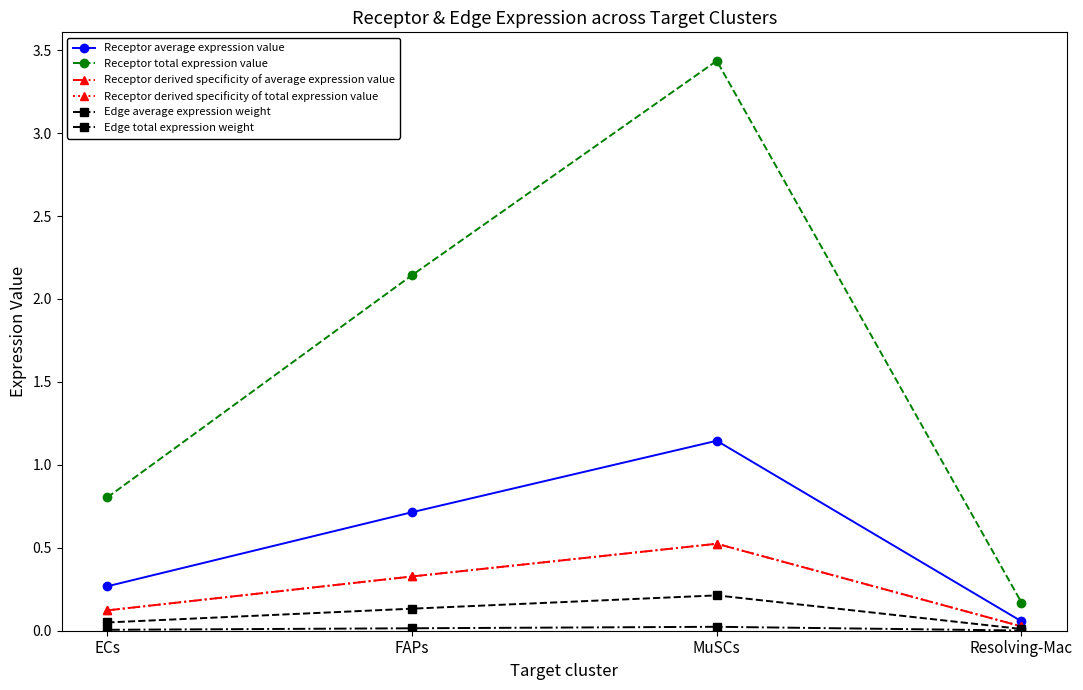

Which series has the largest range (max minus min)?

Receptor total expression value